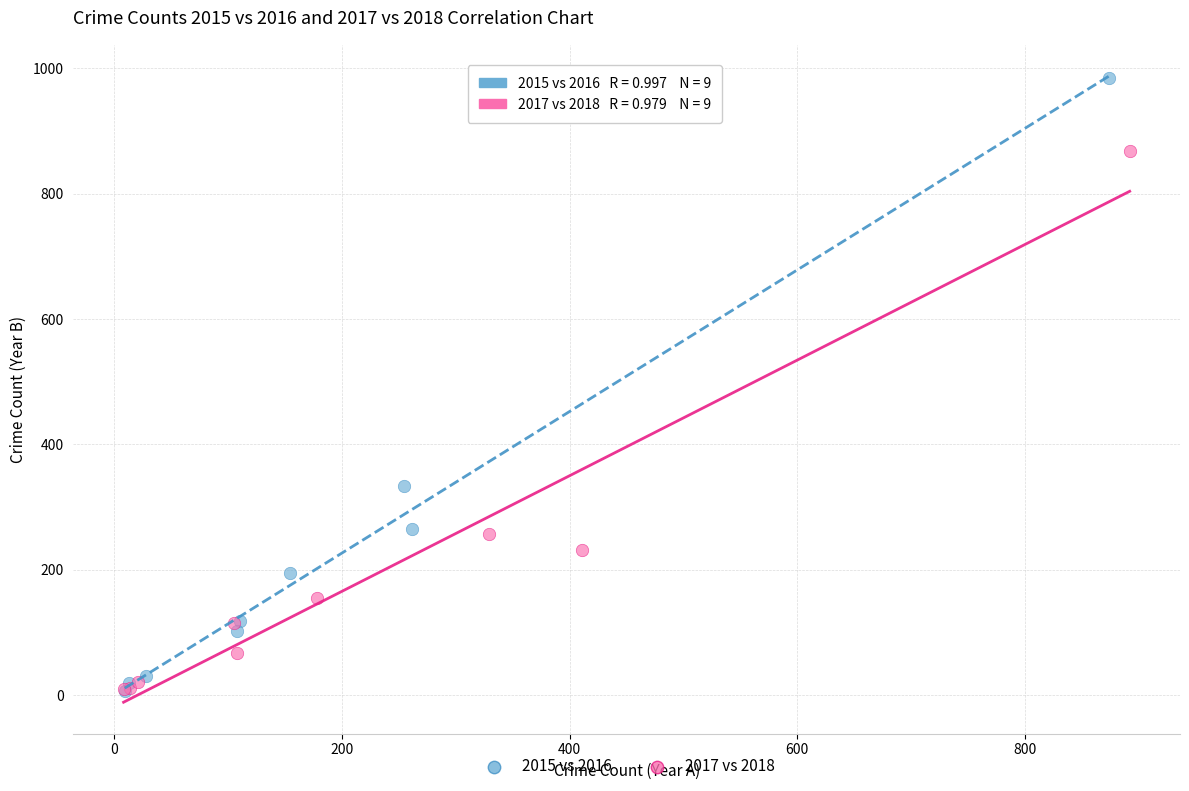

What are all the series names shown in the legend?

2015 vs 2016, 2017 vs 2018